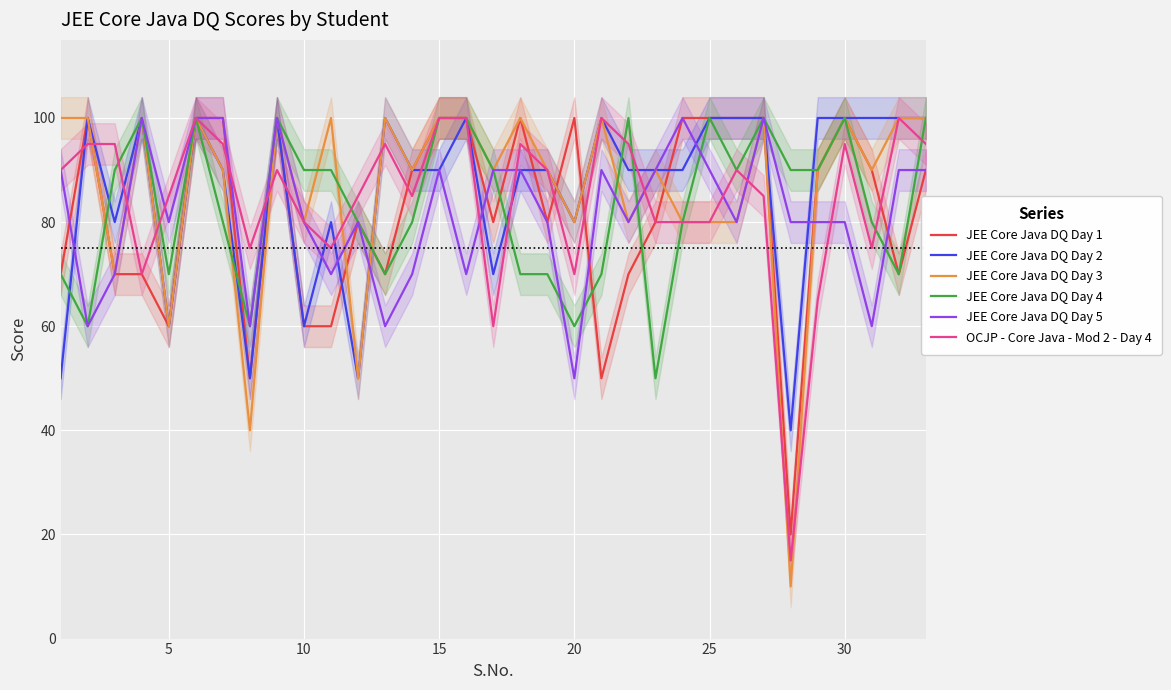

Reading left to right, what are all the values shown in this chart?

JEE Core Java DQ Day 1: 70	100	70	70	60	100	100	50	100	60	60	80	70	90	100	100	80	100	80	100	50	70	80	100	100	100	100	20	90	100	90	70	90
JEE Core Java DQ Day 2: 50	100	80	100	60	100	90	50	100	60	80	50	100	90	90	100	70	90	90	80	100	90	90	90	100	100	100	40	100	100	100	100	100
JEE Core Java DQ Day 3: 100	100	70	100	60	100	90	40	100	80	100	50	100	90	100	100	90	100	90	80	100	80	90	80	80	80	100	10	90	100	90	100	100
JEE Core Java DQ Day 4: 70	60	90	100	70	100	80	60	100	90	90	80	70	80	100	100	90	70	70	60	70	100	50	80	100	90	100	90	90	100	80	70	100
JEE Core Java DQ Day 5: 90	60	70	100	80	100	100	60	100	80	70	80	60	70	90	70	90	90	80	50	90	80	90	100	90	80	100	80	80	80	60	90	90
OCJP - Core Java - Mod 2 - Day 4: 90	95	95	70	85	100	95	75	90	80	75	85	95	85	100	100	60	95	90	70	100	95	80	80	80	90	85	15	65	95	75	100	95